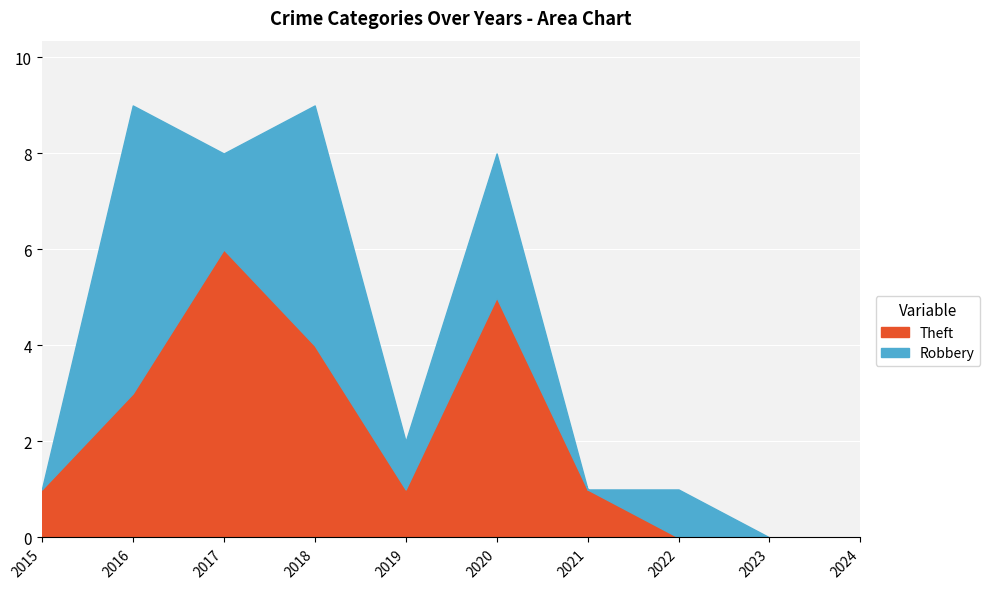

At which label does the data first exceed 1?

2016